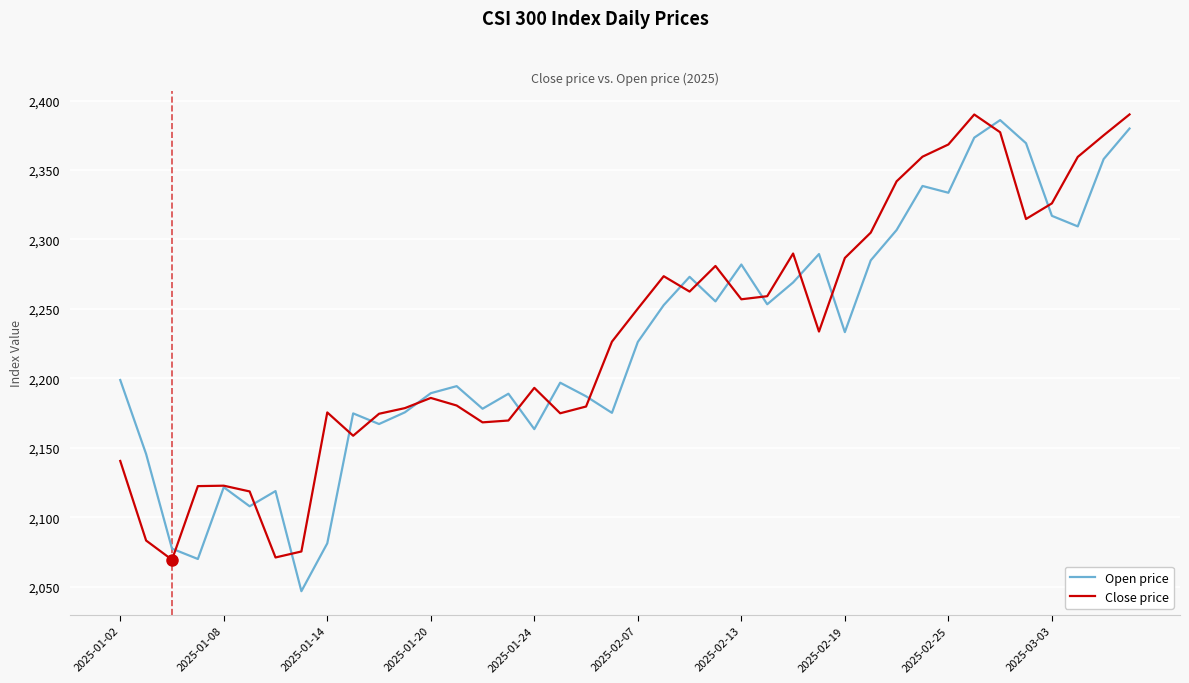

What is the lowest value of the Close price series?

2069.3